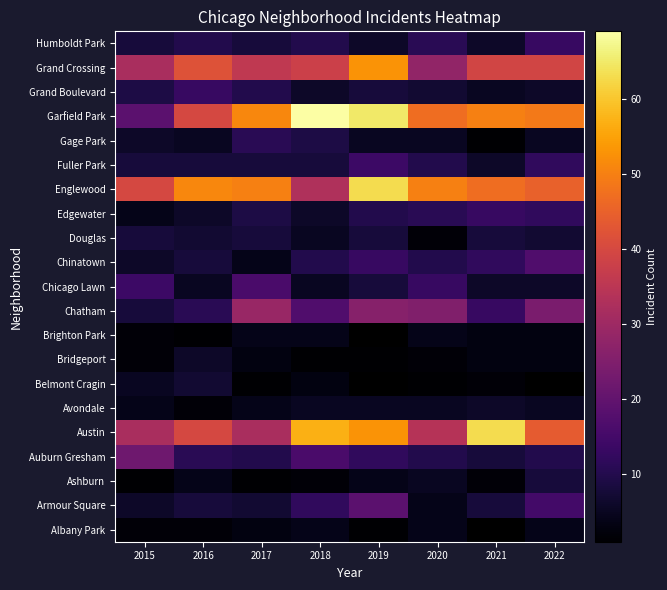

At how many categories does at least one series exceed 8?

8